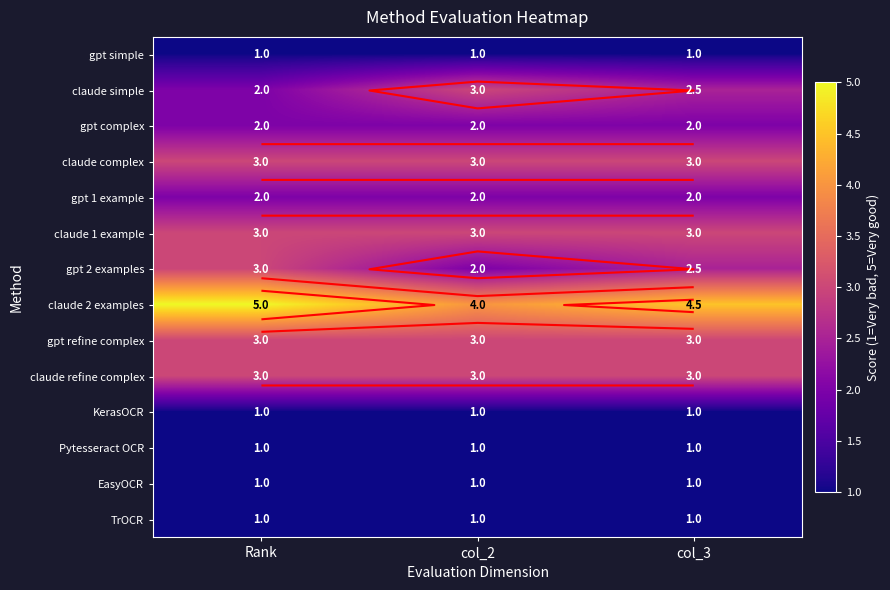

Which category has the lowest value across all series?

Rank